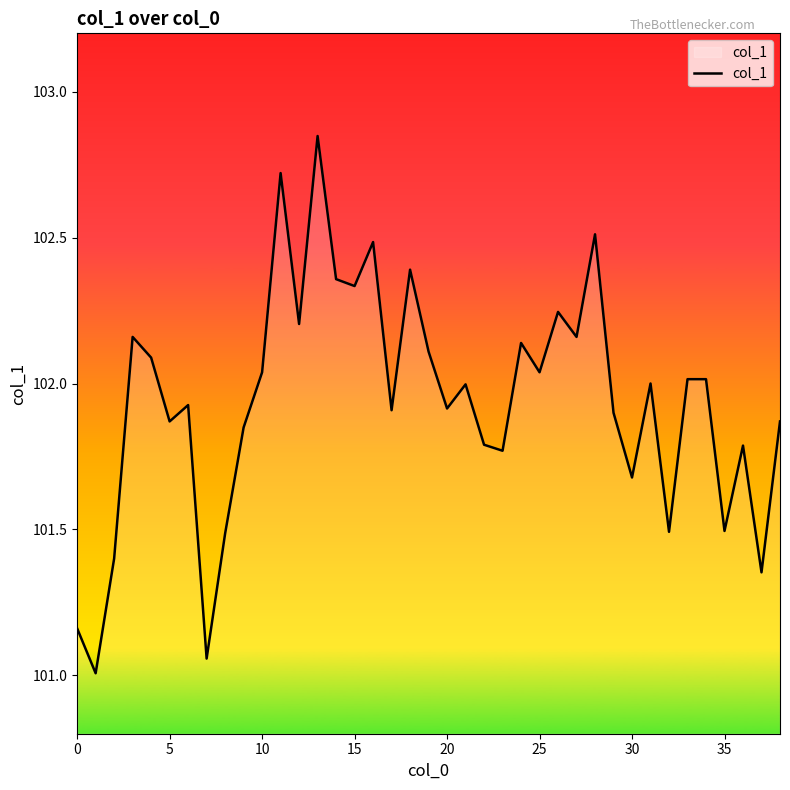

What is the minimum value shown in the chart?

101.0